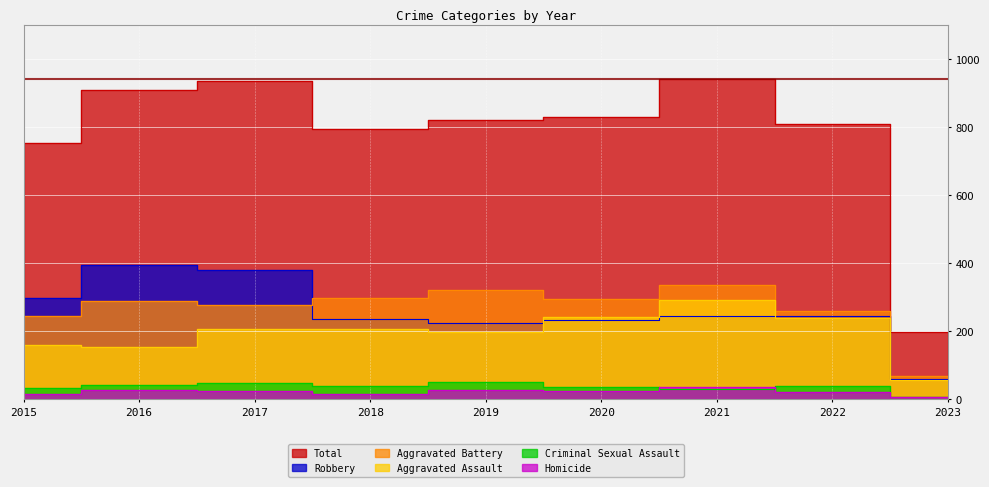

What is the approximate value of Homicide at 2017, to the nearest 10?

20